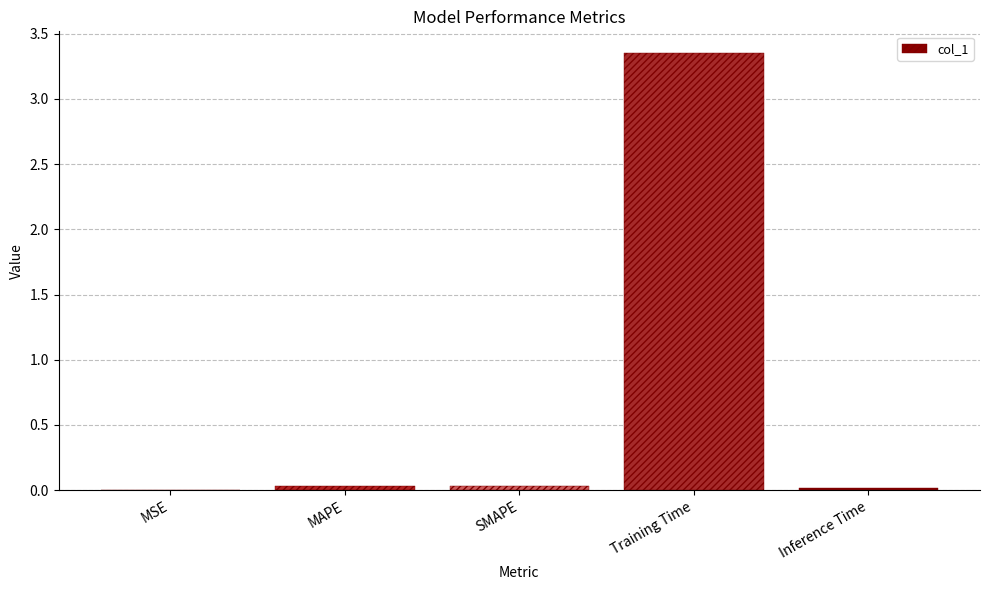

At which category does the chart reach its peak across all series?

Training Time